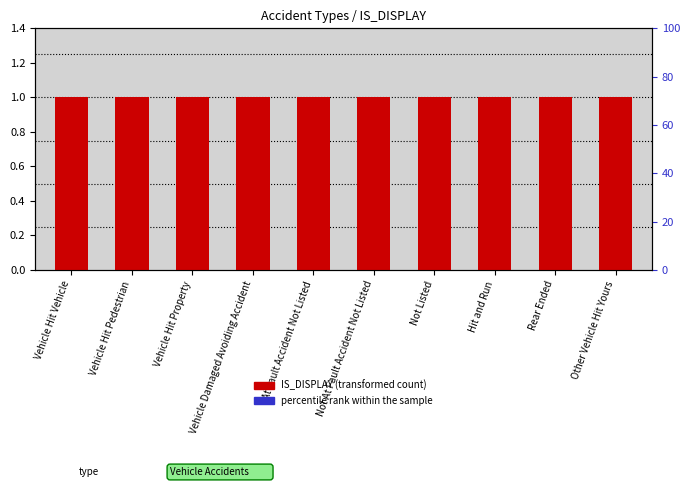

Which series has the largest total across all categories?

IS_DISPLAY (transformed count)